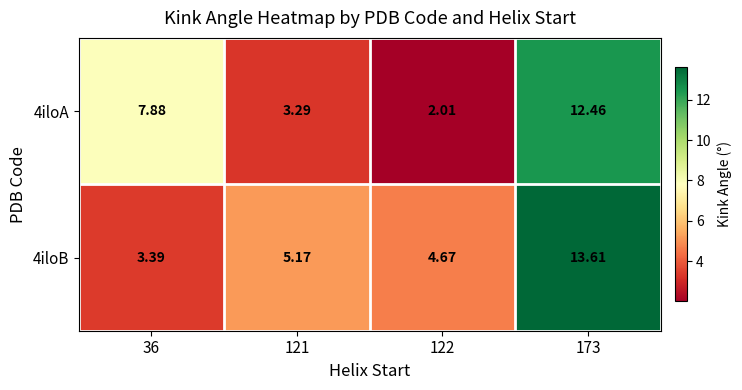

How many series are shown in this chart?

2